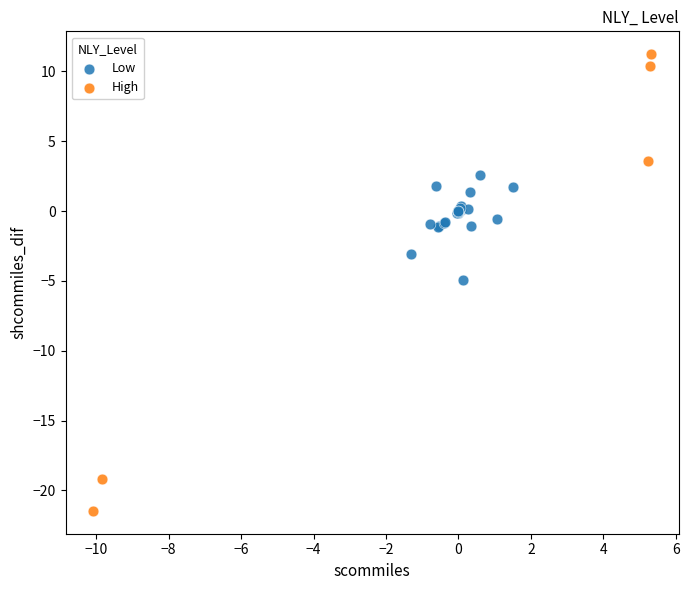

Which series has the widest spread of Y values?

High